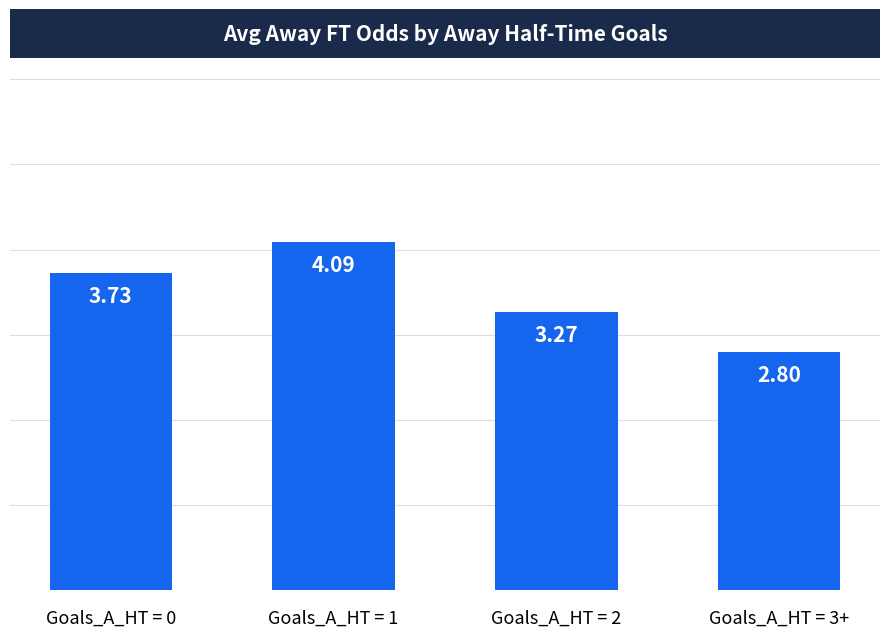

What is the sum of all values?

13.9